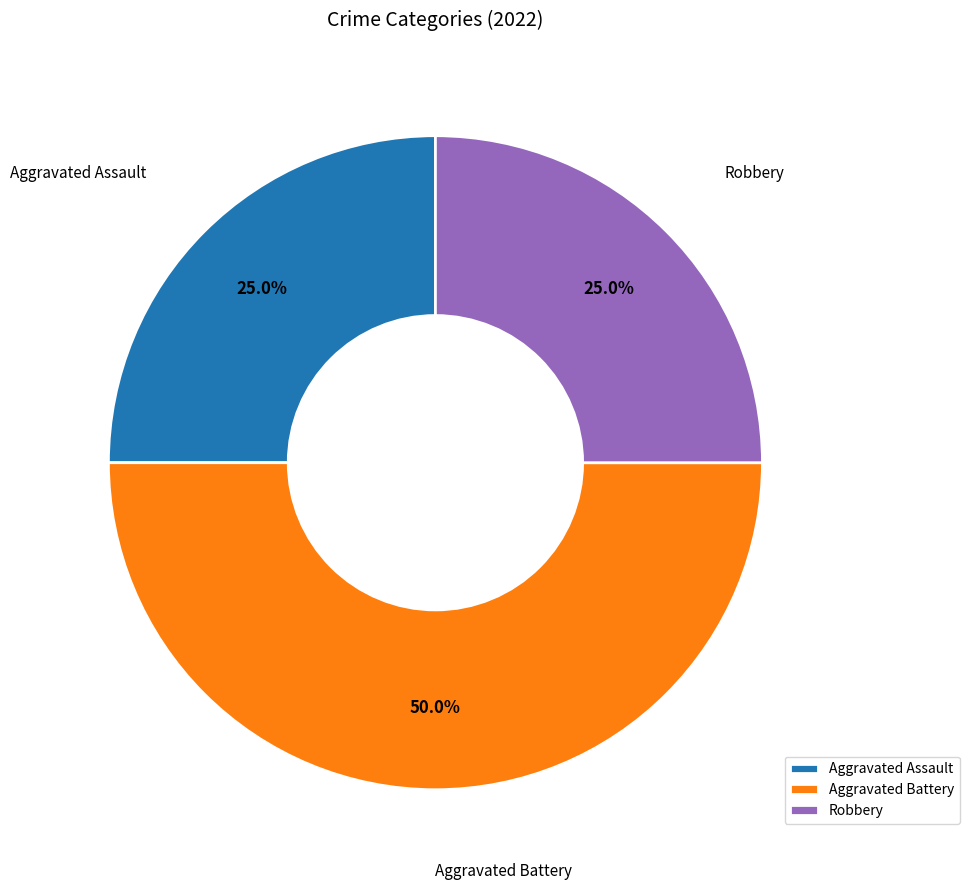

Which slice is the largest?

Aggravated Battery